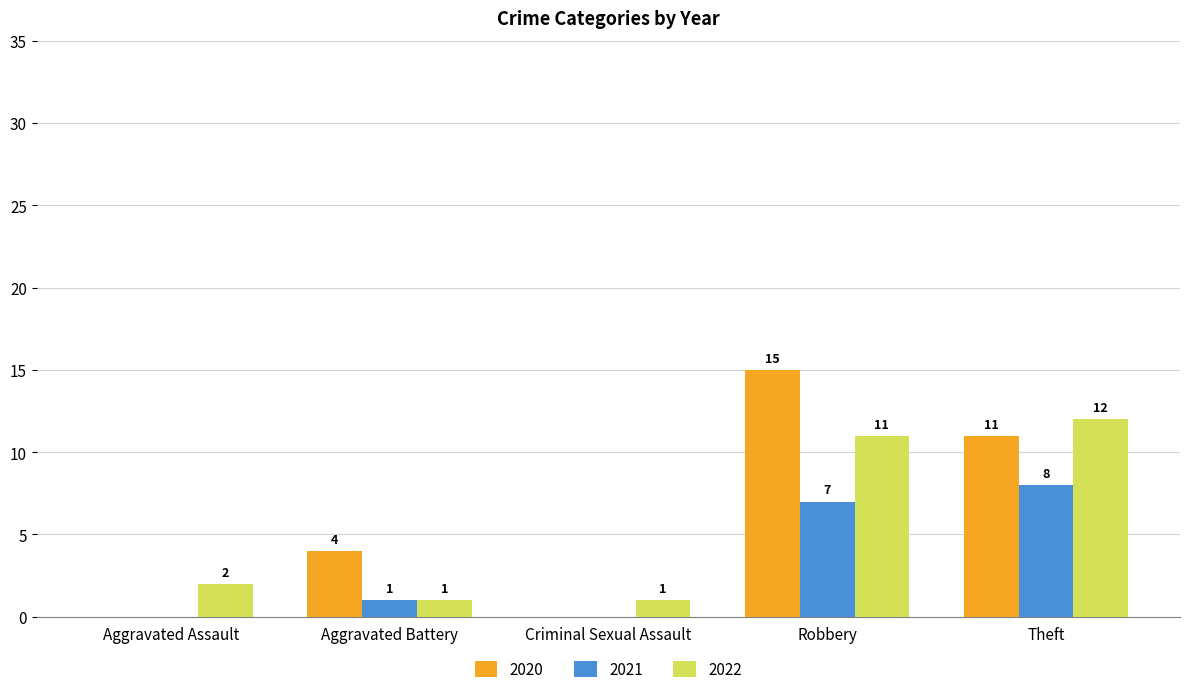

How many groups of bars are there?

5